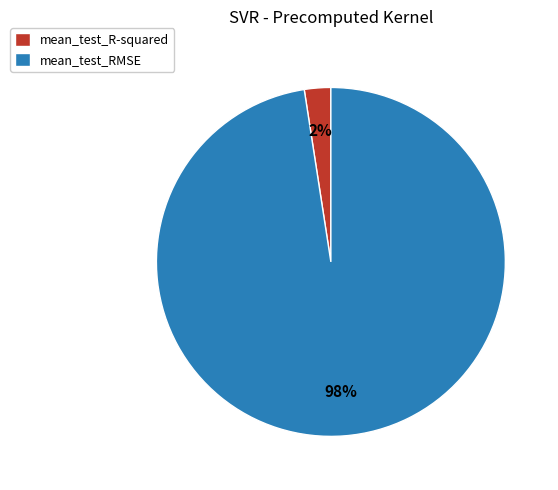

To the nearest percent, what is the combined percentage of mean_test_RMSE and mean_test_R-squared?

100%